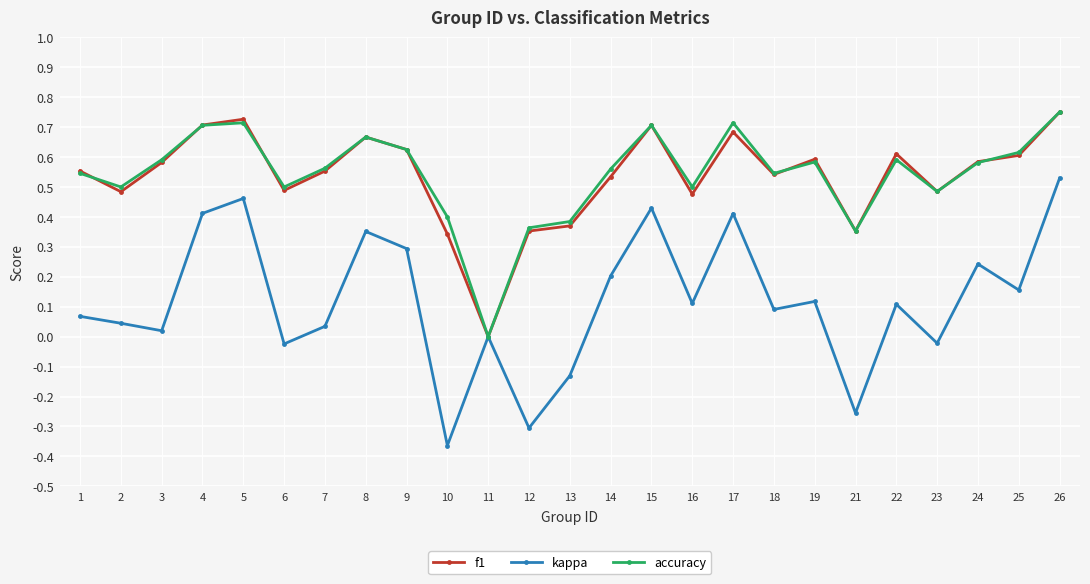

Does the chart display data point markers on the line(s)?

Yes